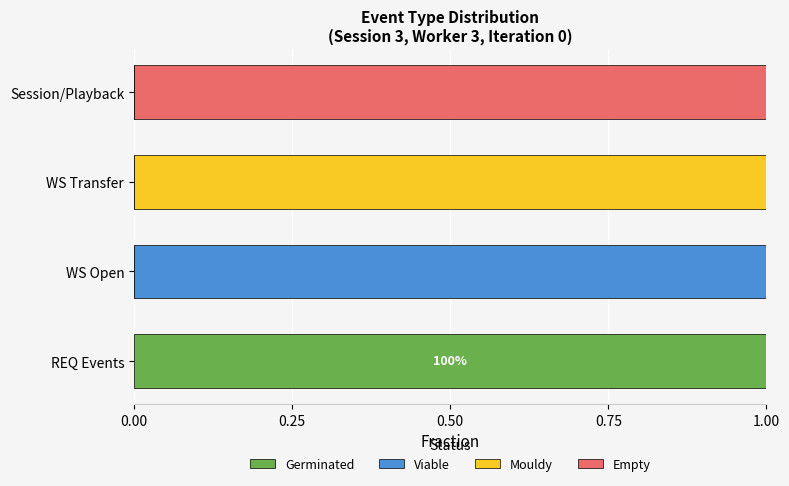

Is it true that Germinated equals 0 at WS Transfer?

True